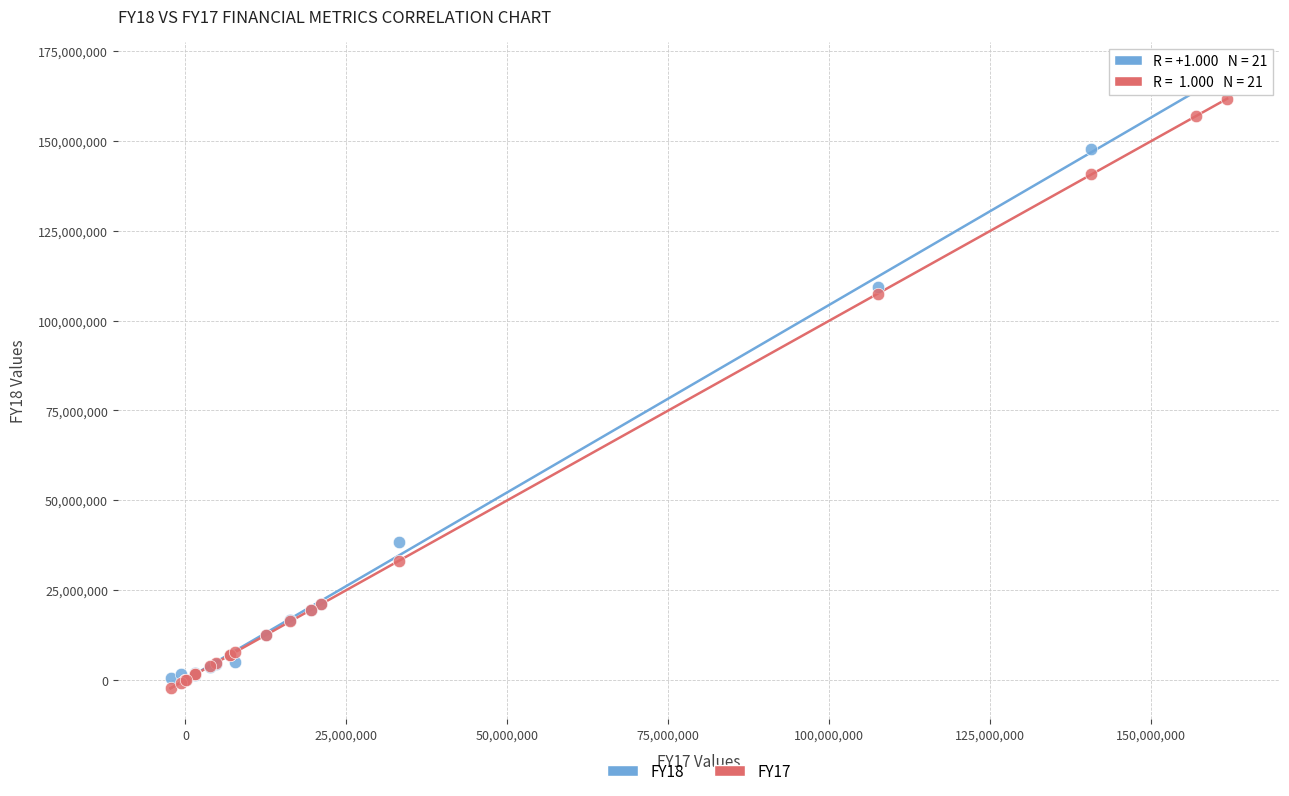

Which series reaches the maximum Y coordinate?

FY18